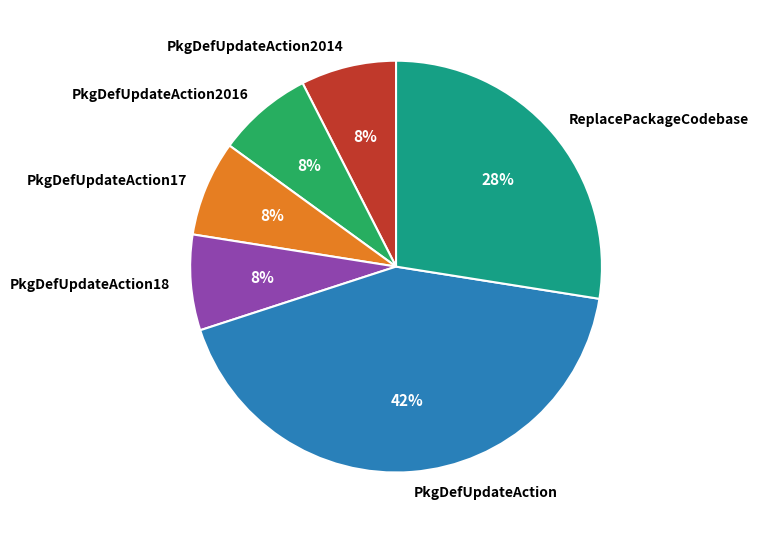

Approximately how many times larger is the value at PkgDefUpdateAction18 compared to ReplacePackageCodebase?

0.3